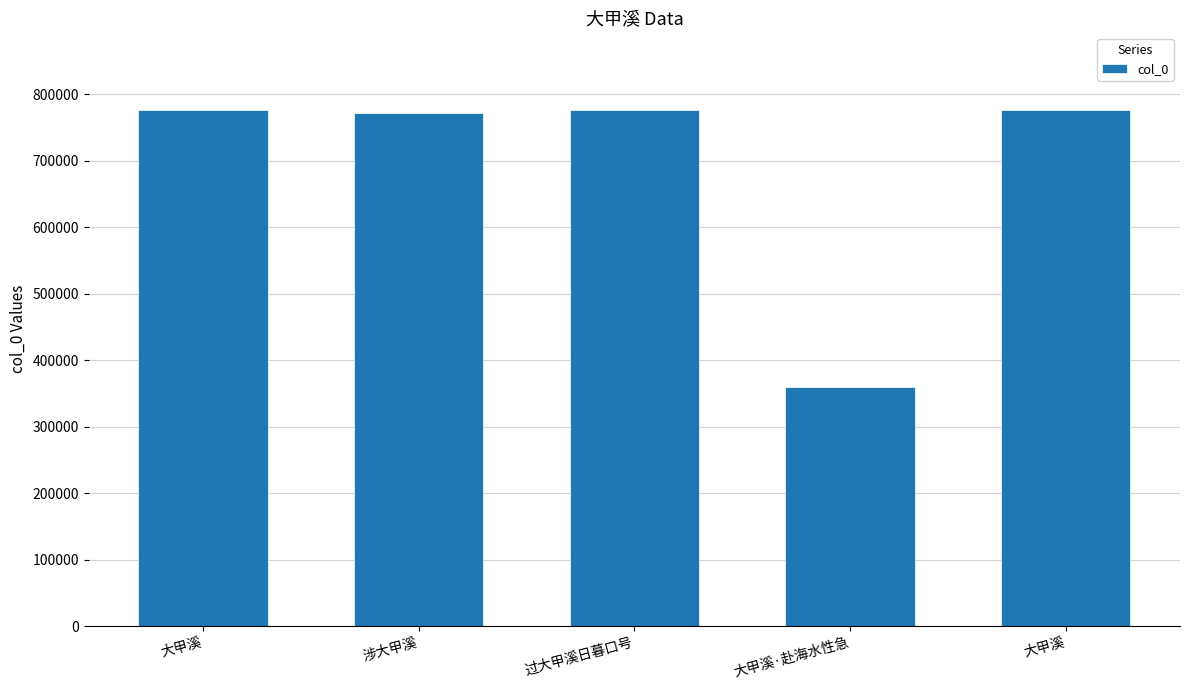

Between 涉大甲溪 and 过大甲溪日暮口号, which is larger?

过大甲溪日暮口号